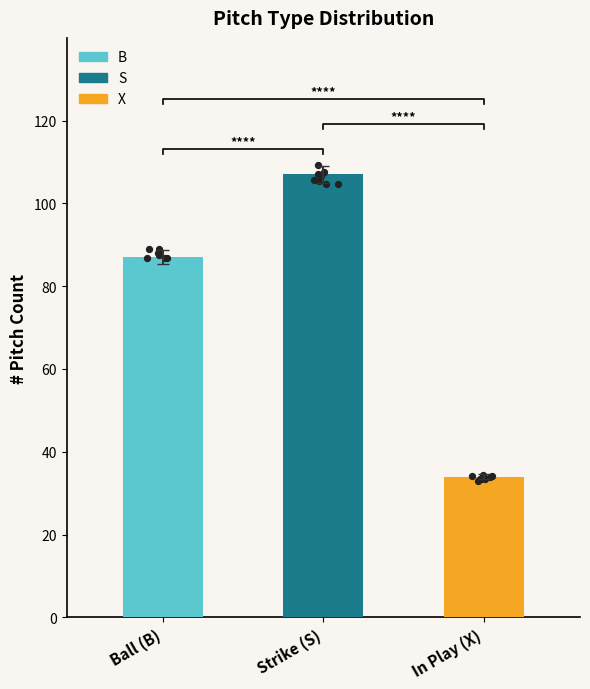

What is the ratio of the value at X to the value at S?

0.3